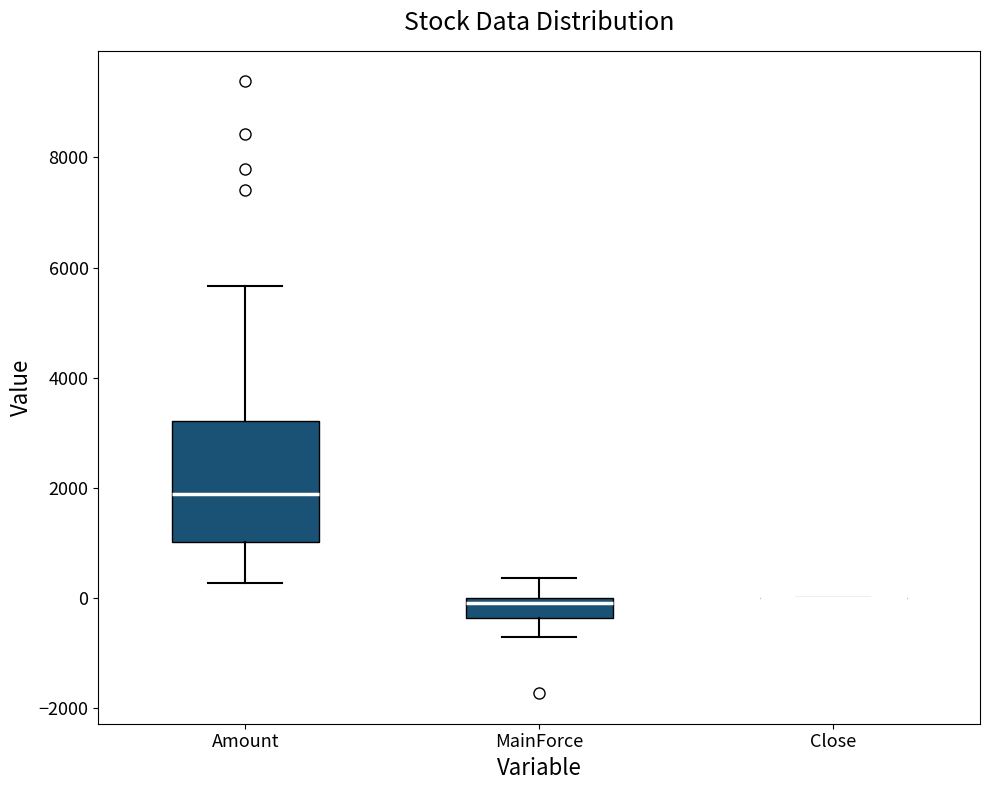

Where does the median line of the box for Amount sit on the y-axis? The values are not printed on the chart, so give them approximately, as read against the axis.

1800